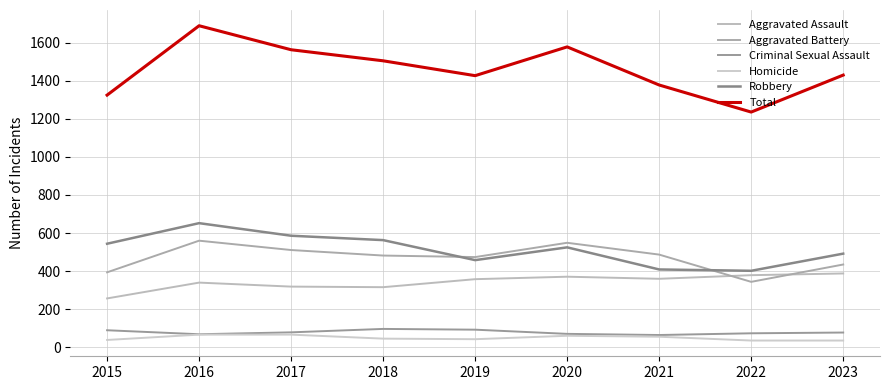

The Robbery series shows 652 at 2016. True or false?

True